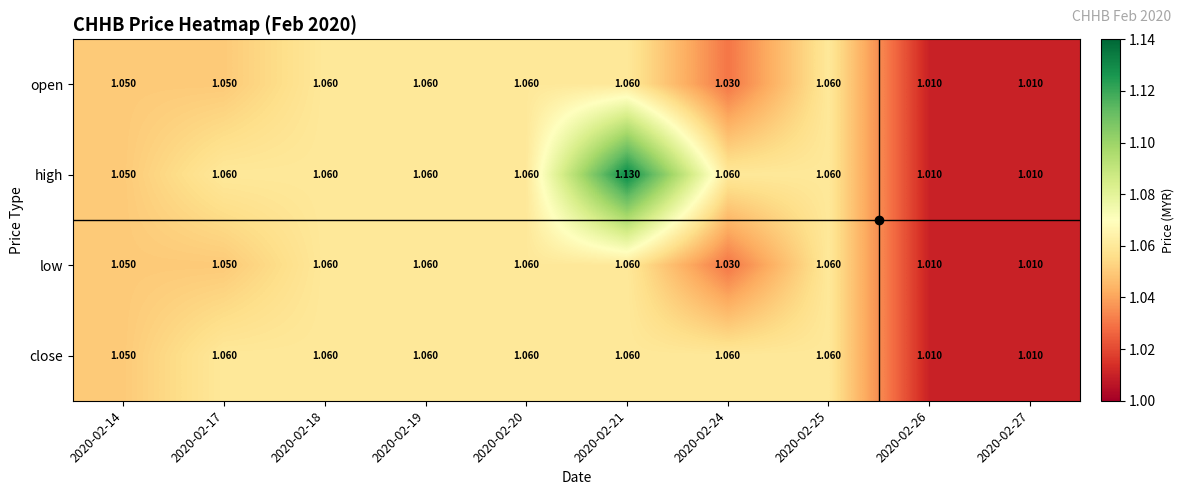

Which series has the widest spread of values?

high